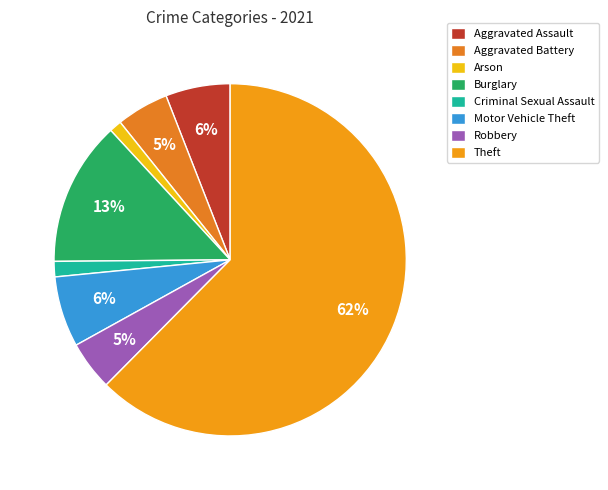

Is there a majority slice in this chart?

Yes